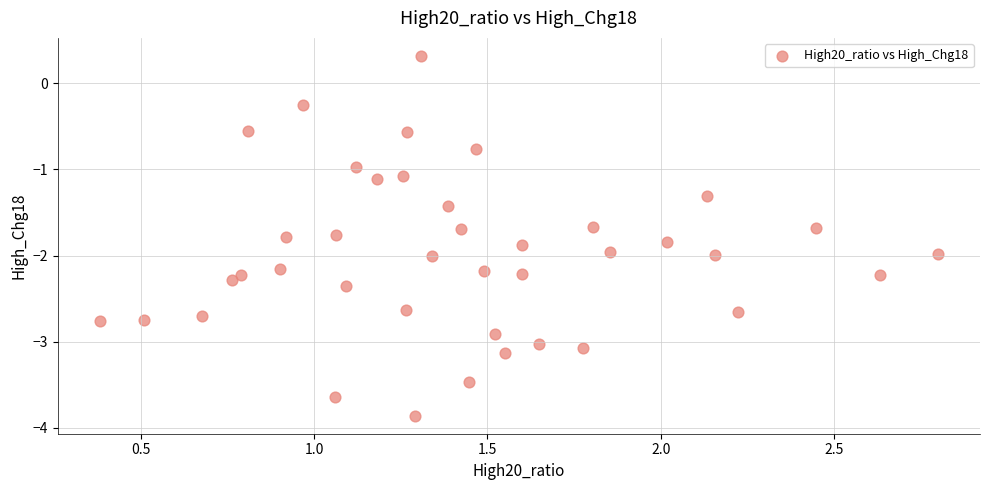

What is the range of Y values (max minus min)?

4.2